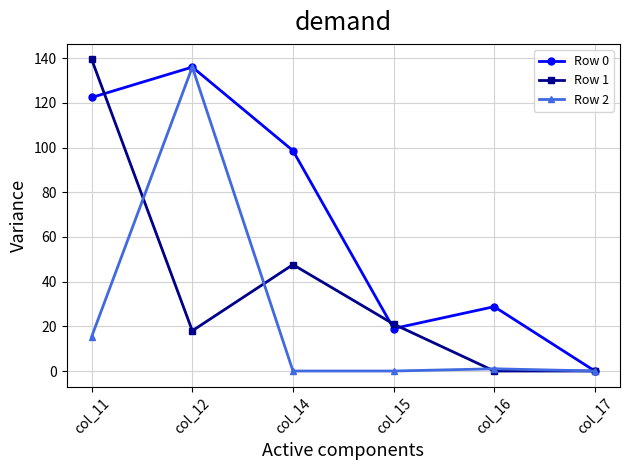

Reading left to right, list all the values displayed in this chart.

Row 0: 122.4	136.0	98.6	19.0	28.8	0.0
Row 1: 139.4	18.0	47.6	21.0	0.0	0.0
Row 2: 15.4	136.0	0.0	0.0	1.0	0.0